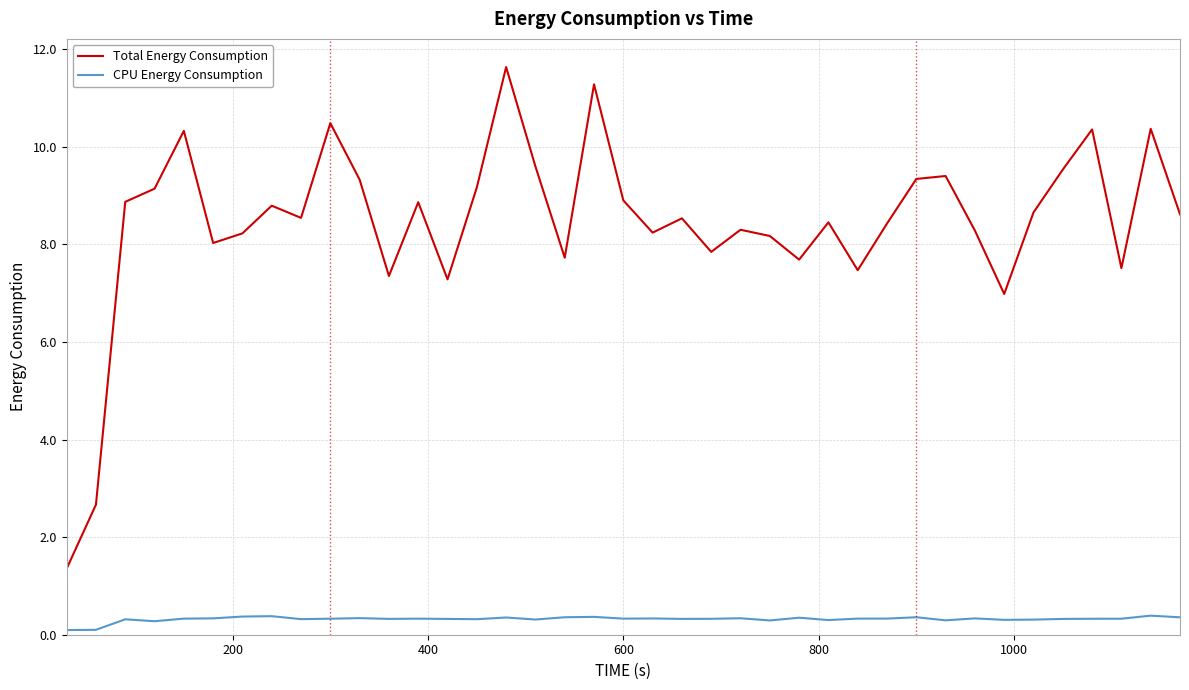

True or false: Total Energy Consumption and CPU Energy Consumption cross at least once.

False